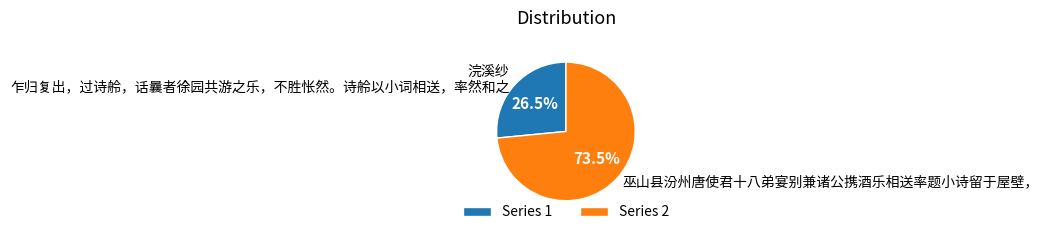

Does 巫山县汾州唐使君十八弟宴别兼诸公携酒乐相送率题小诗留于屋壁， represent more than half of the total?

Yes